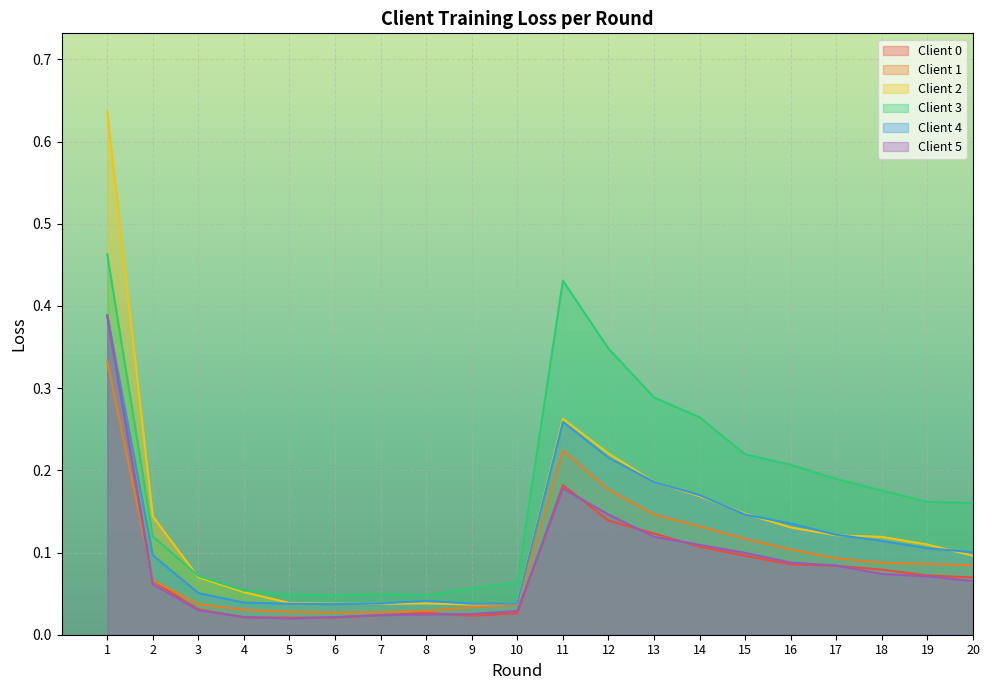

At how many categories does at least one series exceed 0?

20